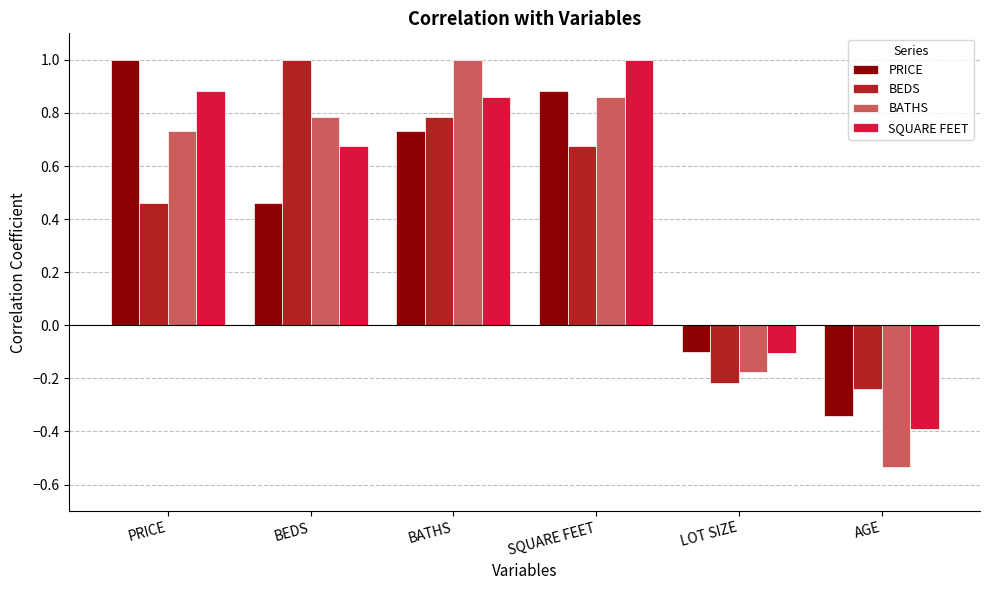

What is the approximate value of SQUARE FEET at AGE?

-0.4